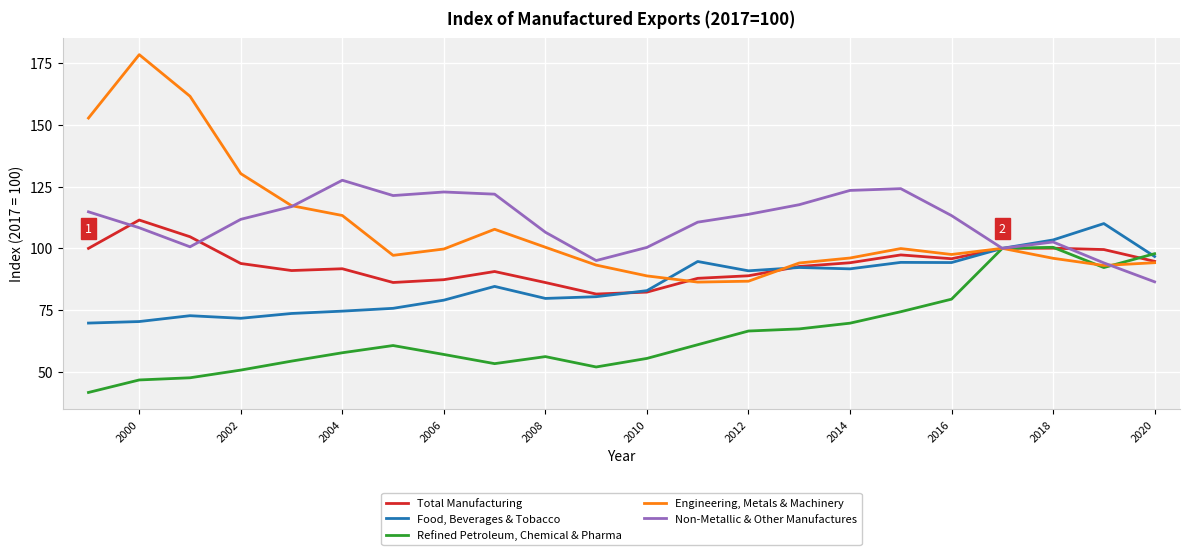

What is the minimum value shown in the chart?

41.6